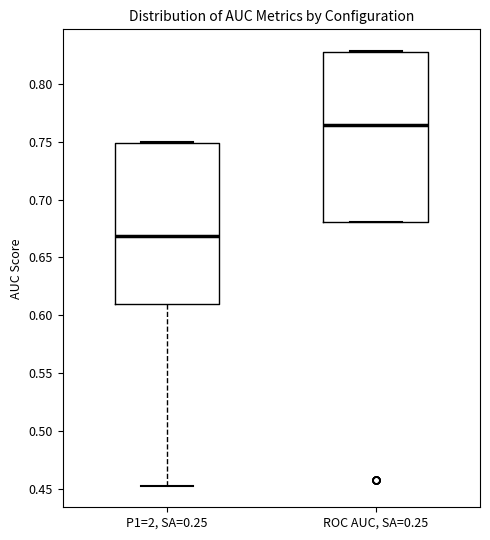

Which box has the lowest median line?

P1=2, SA=0.25